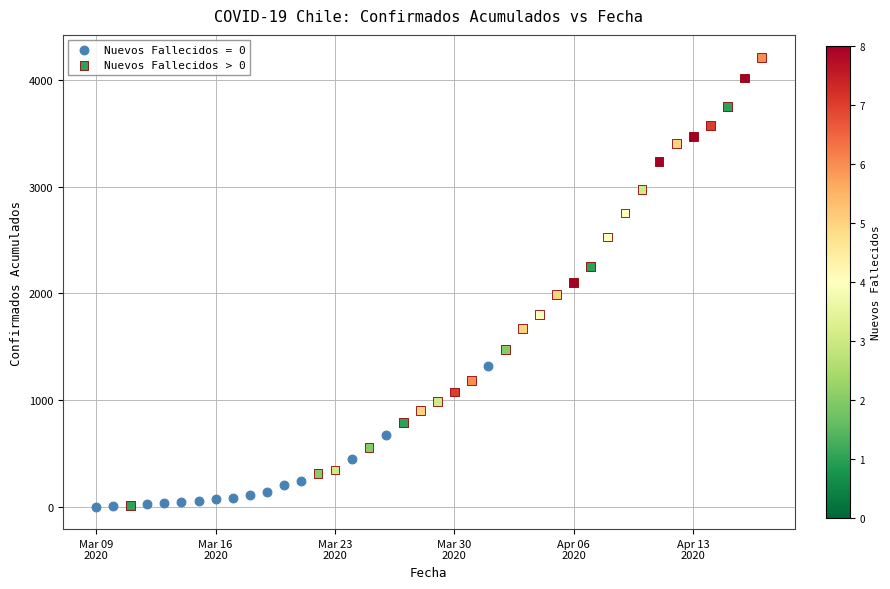

Which series has the widest spread of Y values?

Nuevos Fallecidos > 0